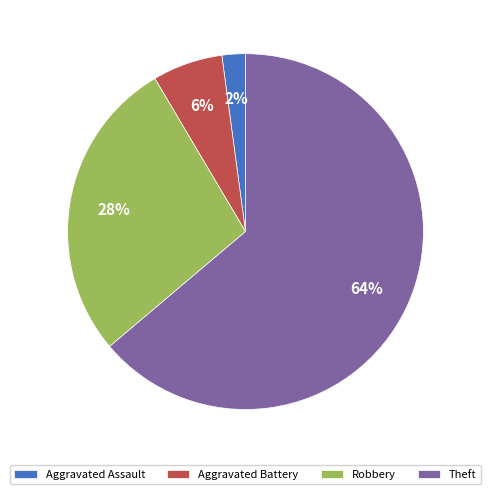

Is there a majority slice in this chart?

Yes